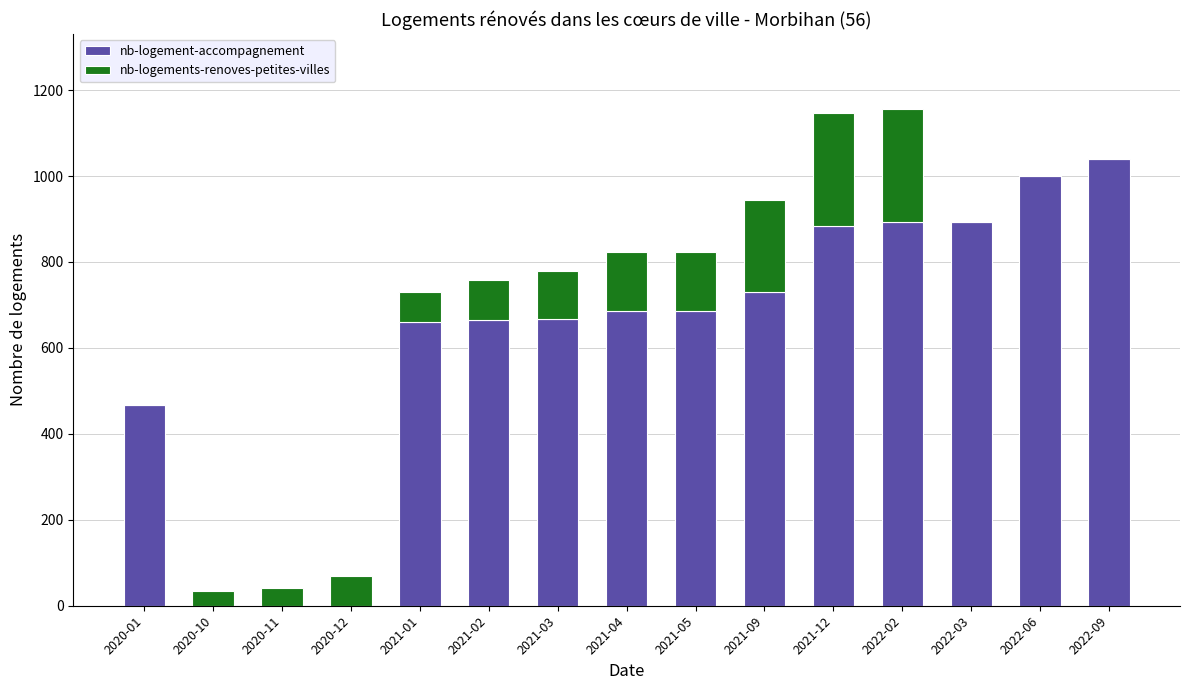

At which label is nb-logement-accompagnement closest to 520?

2020-01